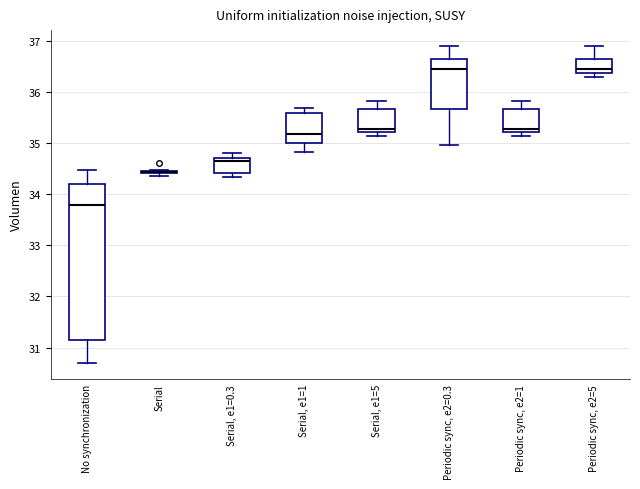

Which box is the tallest, from its lower edge to its upper edge?

No synchronization